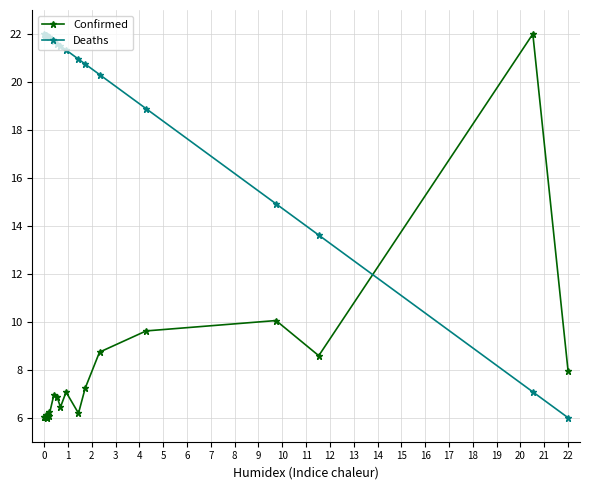

Rank the series by their average value, from highest to lowest.

Deaths, Confirmed